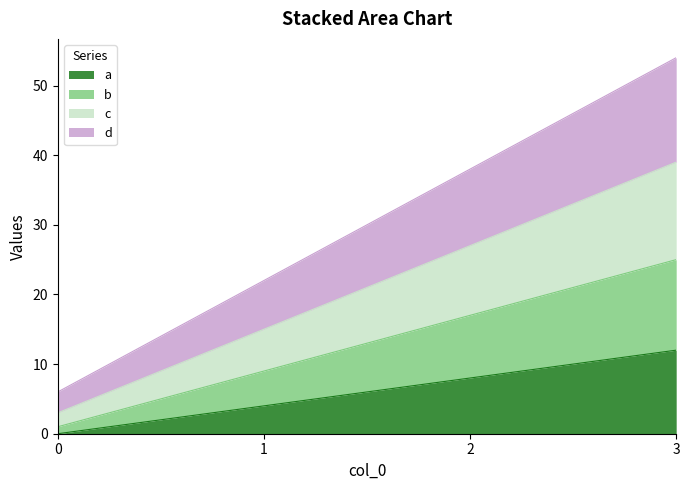

Reading left to right, list all the values displayed in this chart.

a: 0=0	1=4	2=8	3=12
b: 0=1	1=9	2=17	3=25
c: 0=3	1=15	2=27	3=39
d: 0=6	1=22	2=38	3=54